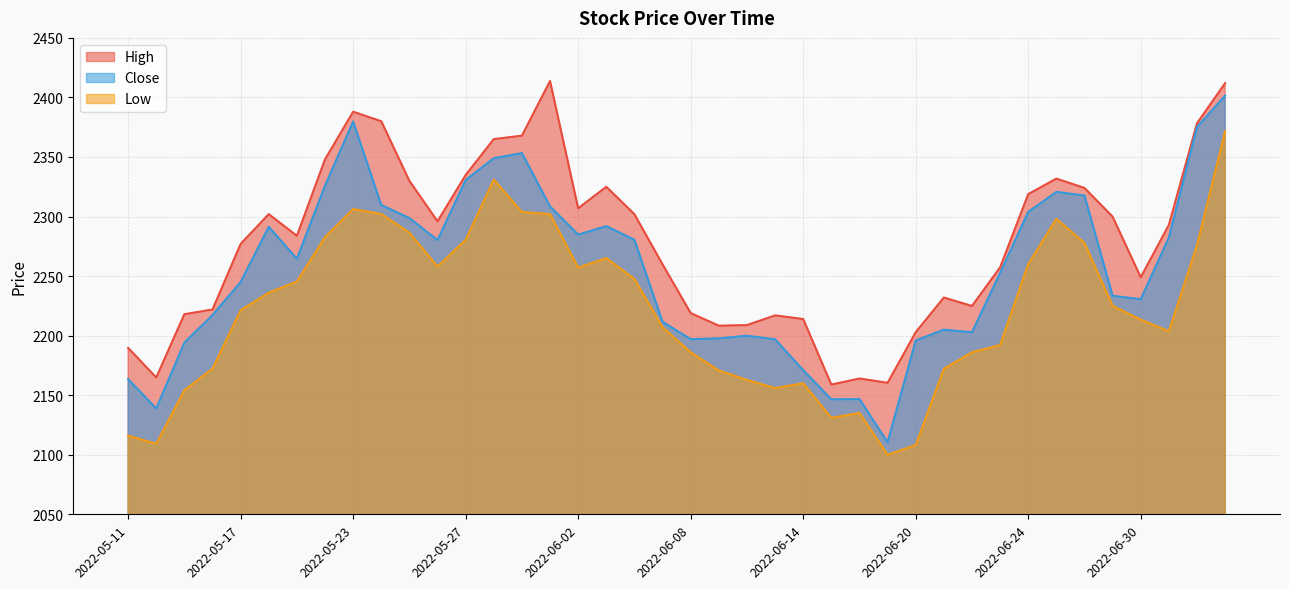

What is the label of the 39th point from the left?

2022-07-04